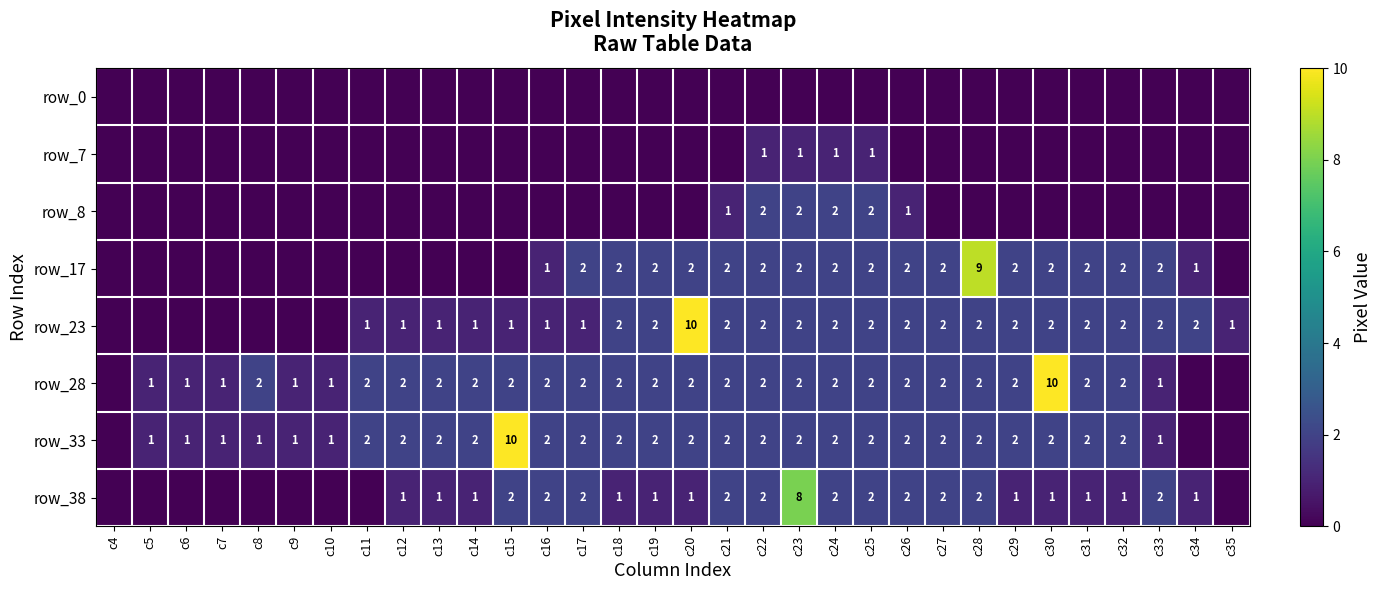

The value of row_28 at c31 is 1. True or false?

False